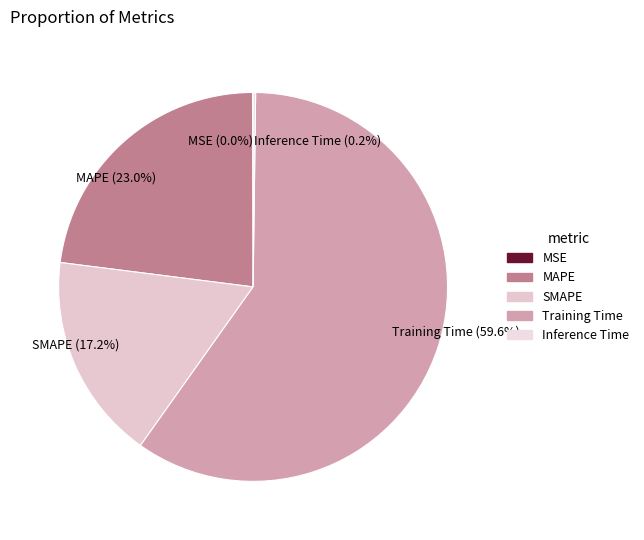

Is there a majority slice in this chart?

Yes